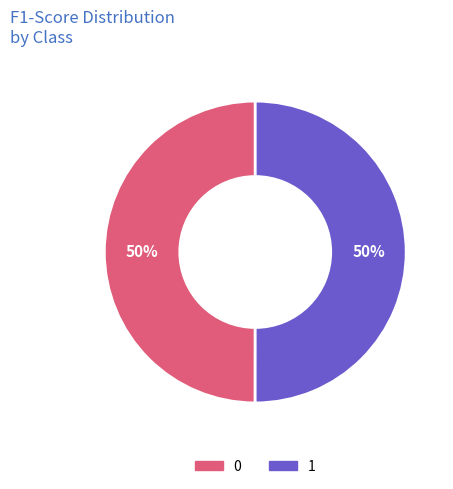

To the nearest percent, what percentage of the pie is 1?

50%